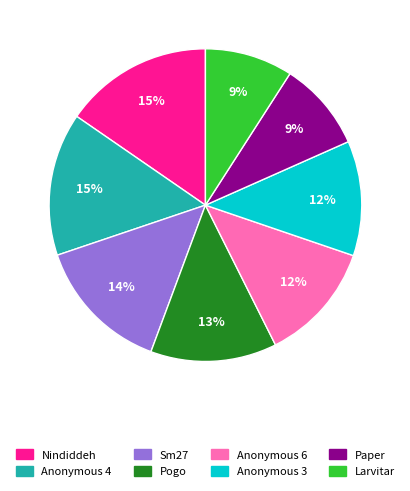

True or false: Anonymous 3 accounts for 12% of the total.

True